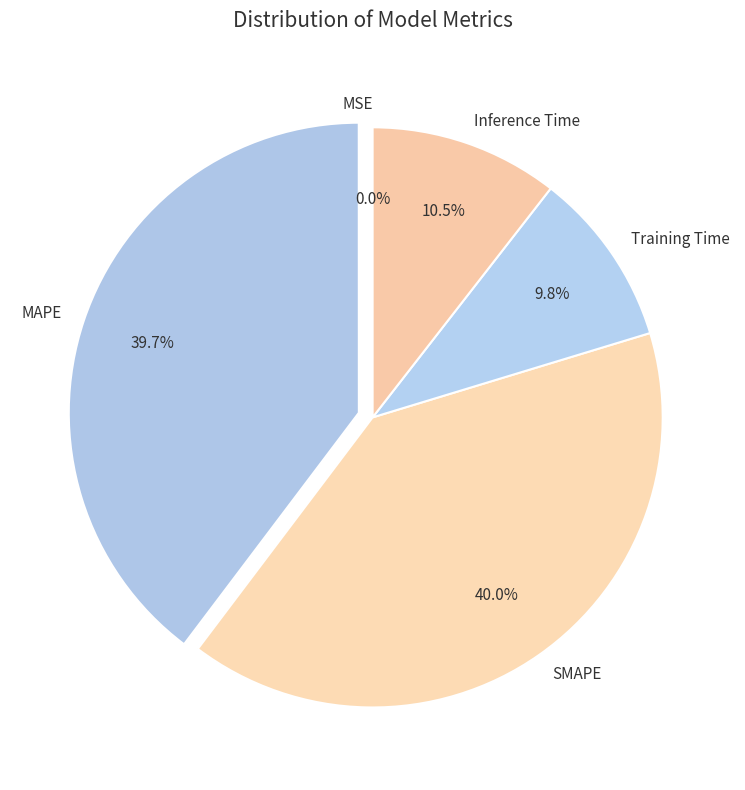

Is there any slice that represents more than half of the pie?

No